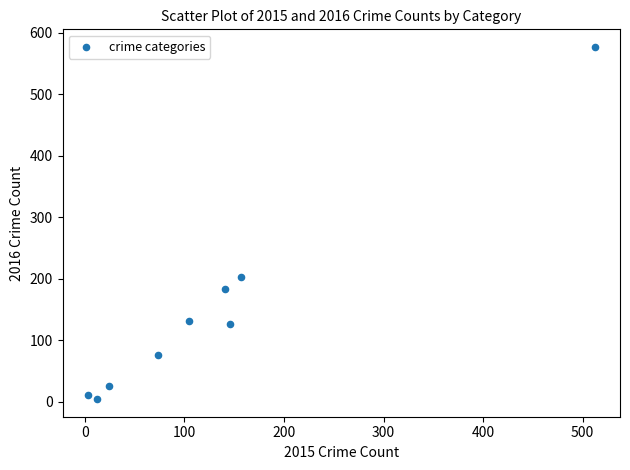

What Y value in the scatter plot is closest to 290?

203